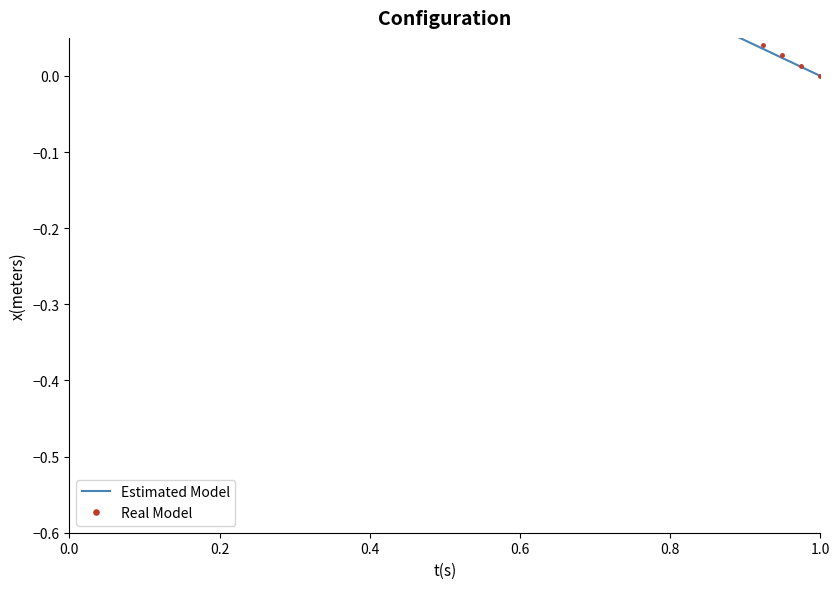

Where is Real Model nearest to the value 0?

1.0